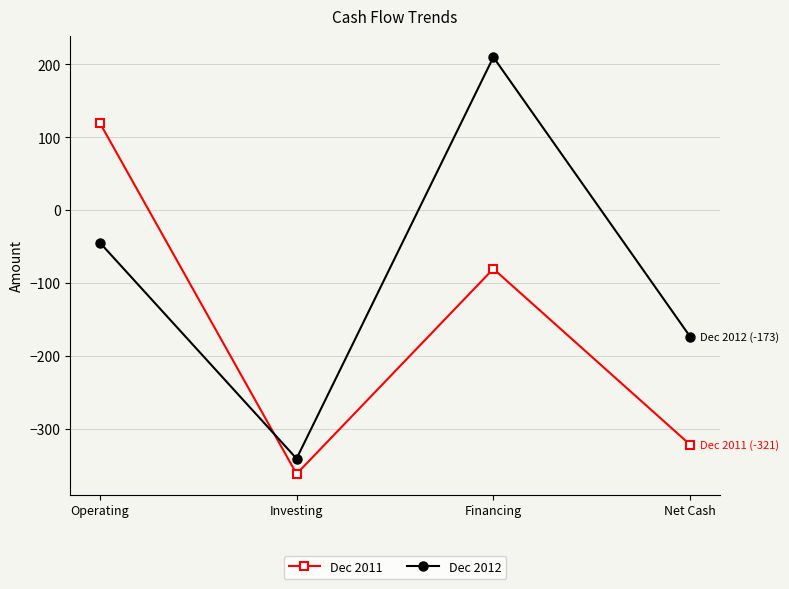

Count the Dec 2012 values in the range -173 to 210.

3